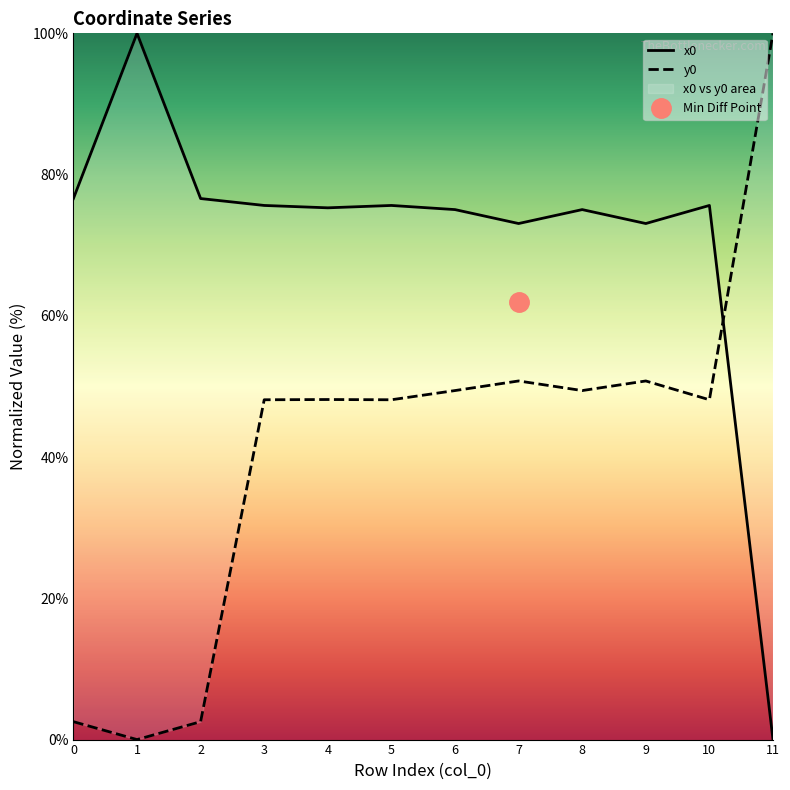

Does the chart display data point markers on the line(s)?

No